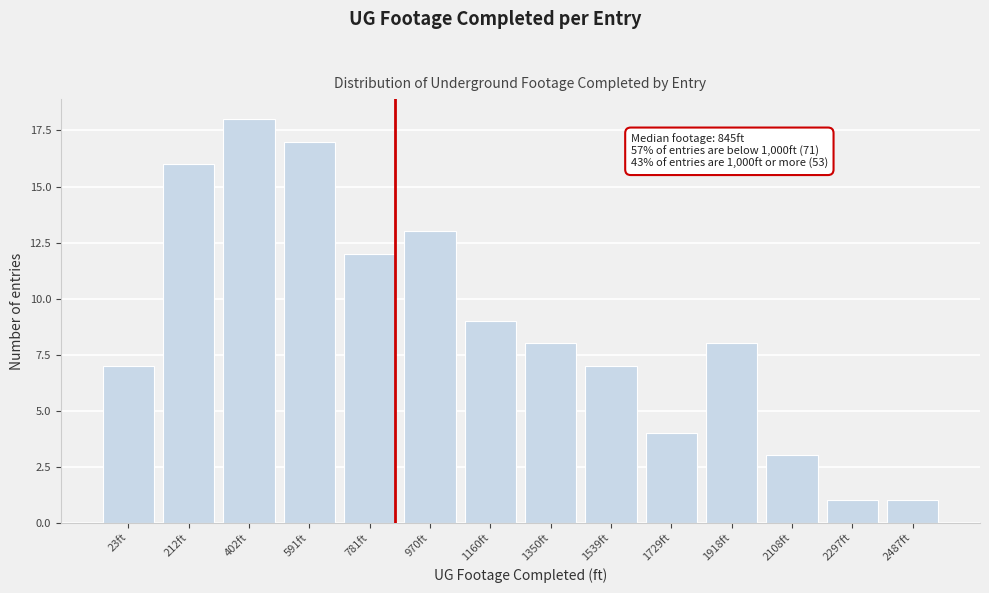

Reading right to left, extract all data points from this chart.

1	1	3	8	4	7	8	9	13	12	17	18	16	7